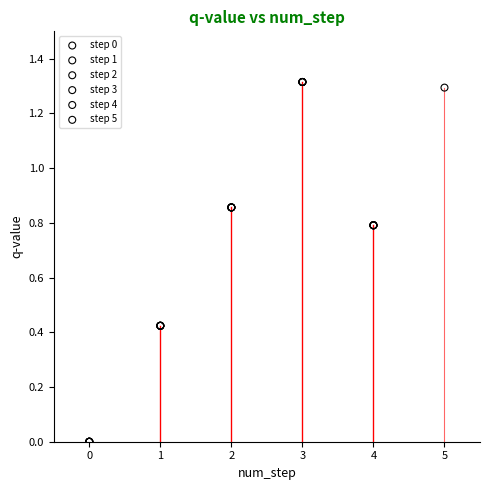

What are all the series names shown in the legend?

step 0, step 1, step 2, step 3, step 4, step 5